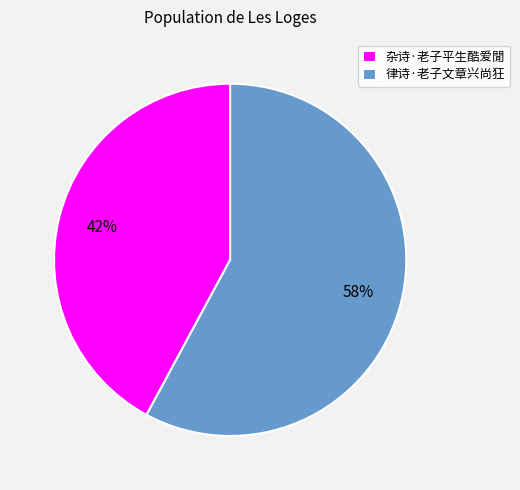

Which has a higher value, 杂诗·老子平生酷爱閒 or 律诗·老子文章兴尚狂?

律诗·老子文章兴尚狂